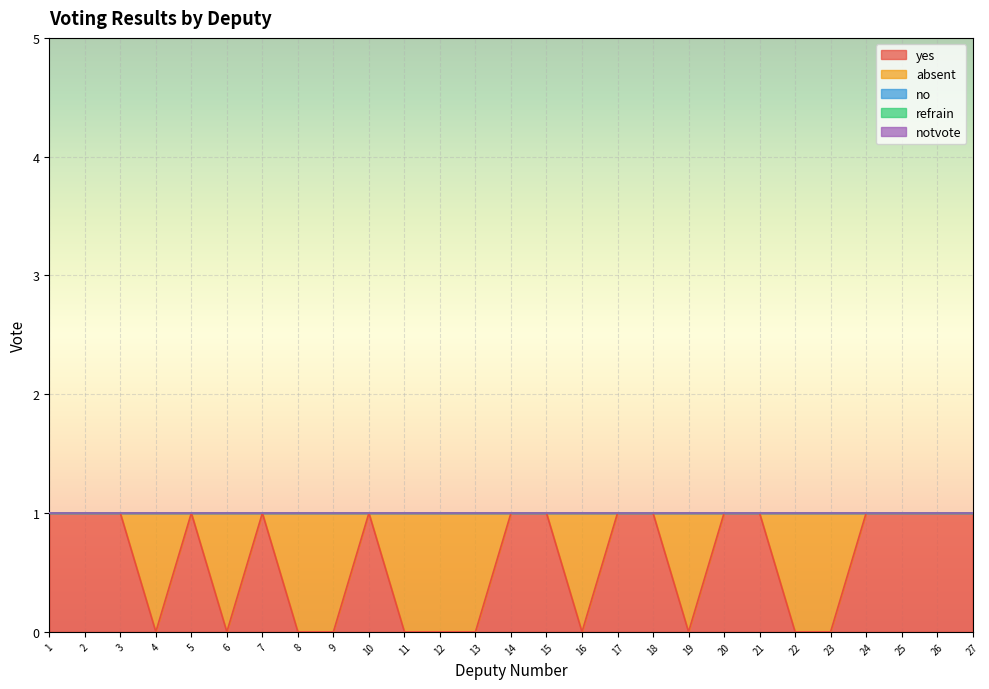

Which series changed the most between 12 and 25?

yes